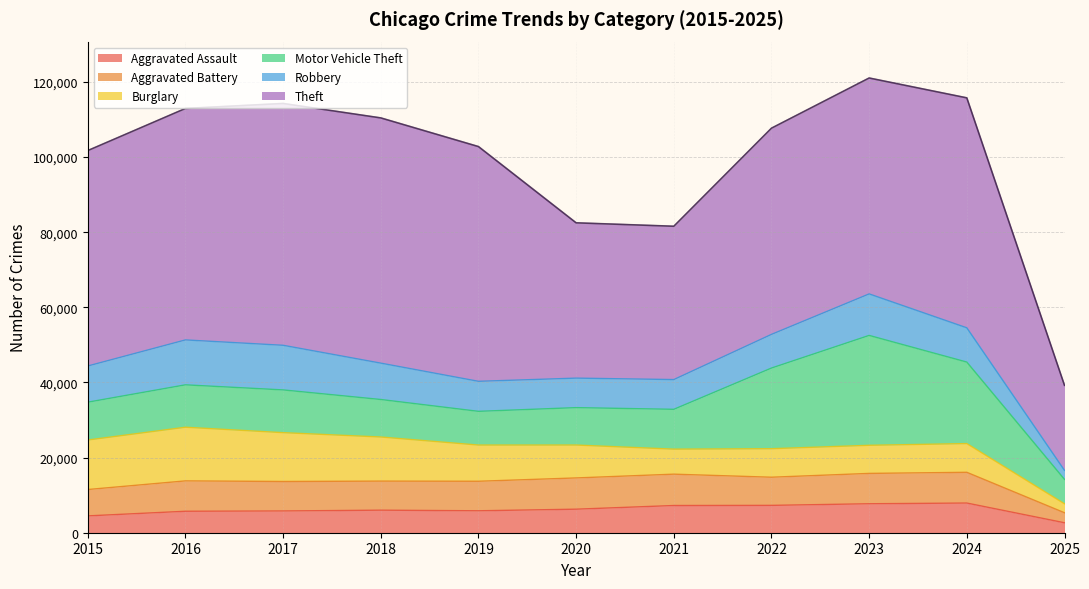

Reading left to right, list all the values displayed in this chart.

Aggravated Assault: 2015=4480	2016=5713	2017=5793	2018=6002	2019=5841	2020=6265	2021=7242	2022=7281	2023=7712	2024=7900	2025=2651
Aggravated Battery: 2015=7018	2016=8085	2017=7845	2018=7734	2019=7858	2020=8320	2021=8346	2022=7494	2023=8079	2024=8183	2025=2665
Burglary: 2015=13184	2016=14289	2017=13001	2018=11747	2019=9638	2020=8758	2021=6662	2022=7594	2023=7484	2024=7649	2025=2383
Motor Vehicle Theft: 2015=10068	2016=11285	2017=11380	2018=9985	2019=8978	2020=9960	2021=10604	2022=21472	2023=29253	2024=21698	2025=6504
Robbery: 2015=9638	2016=11960	2017=11881	2018=9681	2019=7995	2020=7855	2021=7920	2022=8965	2023=11053	2024=9122	2025=2394
Theft: 2015=57352	2016=61624	2017=64386	2018=65290	2019=62498	2020=41349	2021=40820	2022=54897	2023=57482	2024=61225	2025=22655